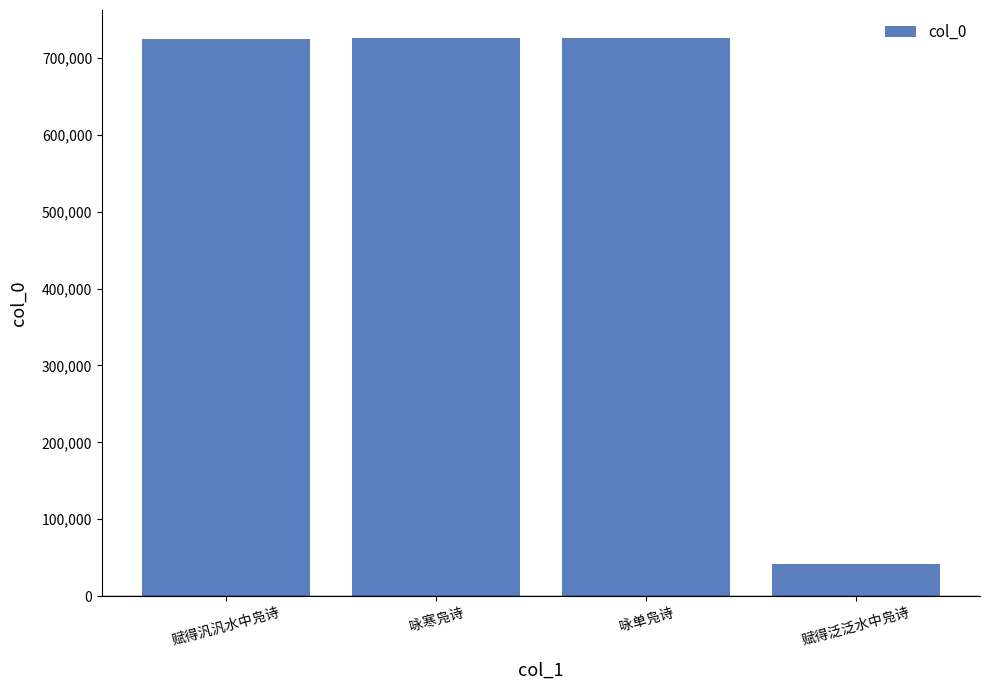

Count the number of categories in the chart.

4